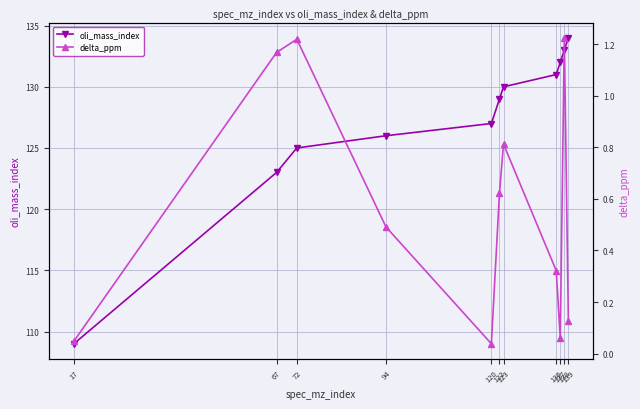

Reading left to right, what are all the values shown in this chart?

oli_mass_index: 109.0	123.0	125.0	126.0	127.0	129.0	130.0	131.0	132.0	133.0	134.0
delta_ppm: 0.0	1.2	1.2	0.5	0.0	0.6	0.8	0.3	0.1	1.2	0.1